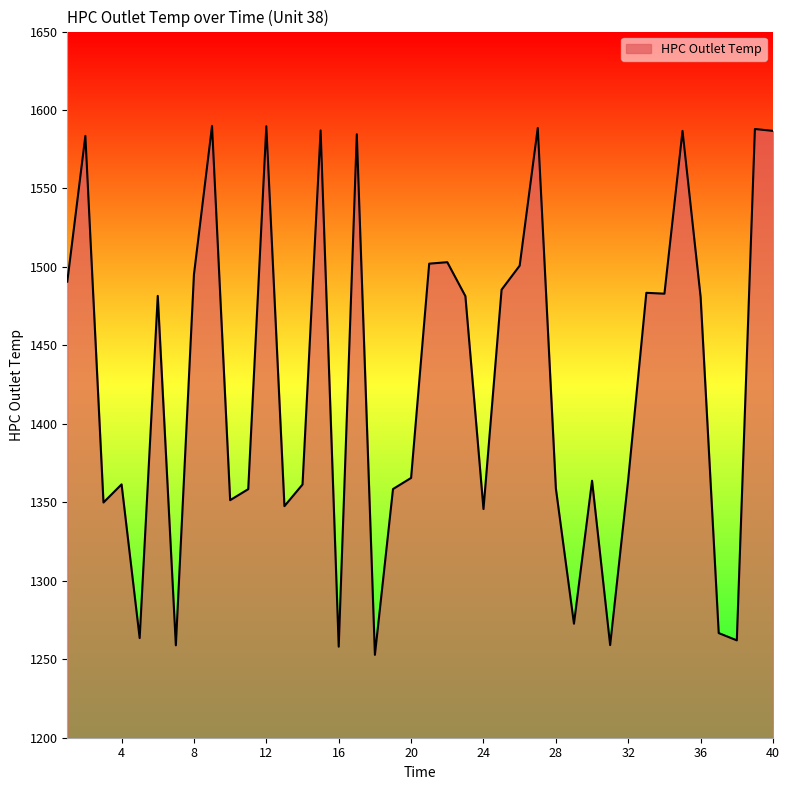

How many lines are shown in the chart?

1